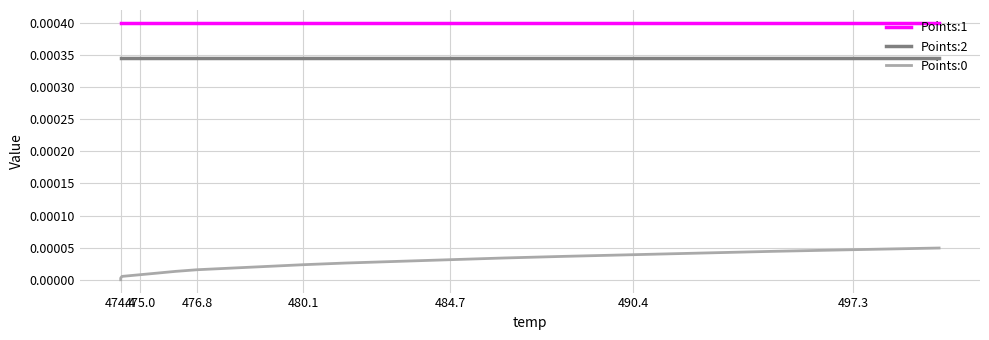

Which series has the widest spread of values?

Points:0